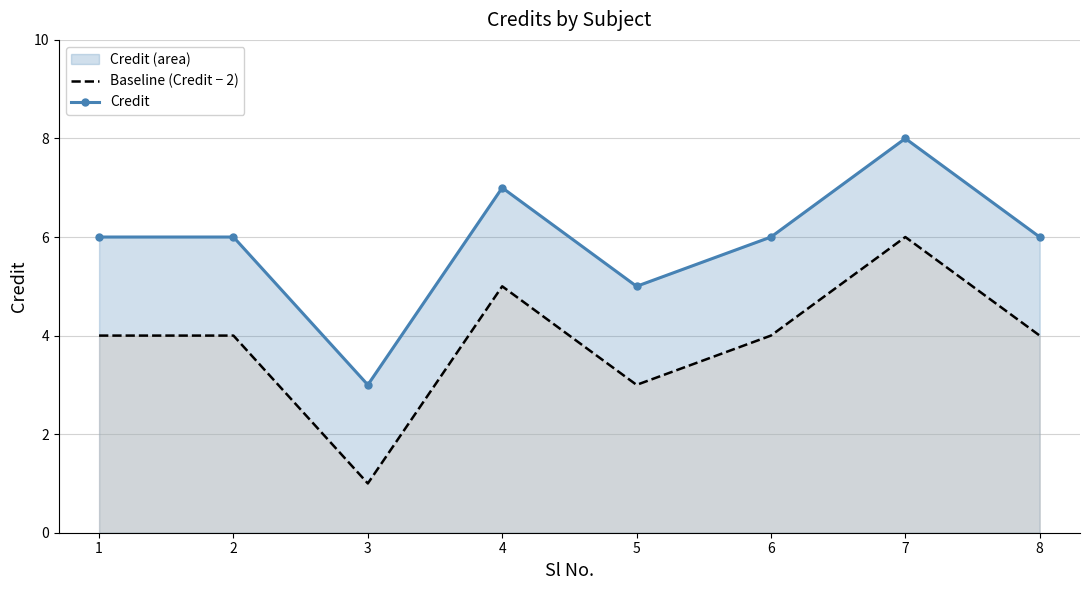

Reading left to right, transcribe all the data shown in this chart.

Baseline (Credit − 2): 1=4	2=4	3=1	4=5	5=3	6=4	7=6	8=4
Credit: 1=6	2=6	3=3	4=7	5=5	6=6	7=8	8=6